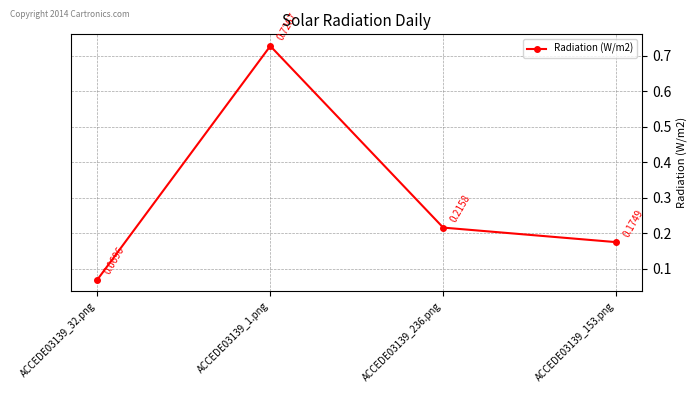

Which category has the lowest value across all series?

ACCEDE03139_32.png